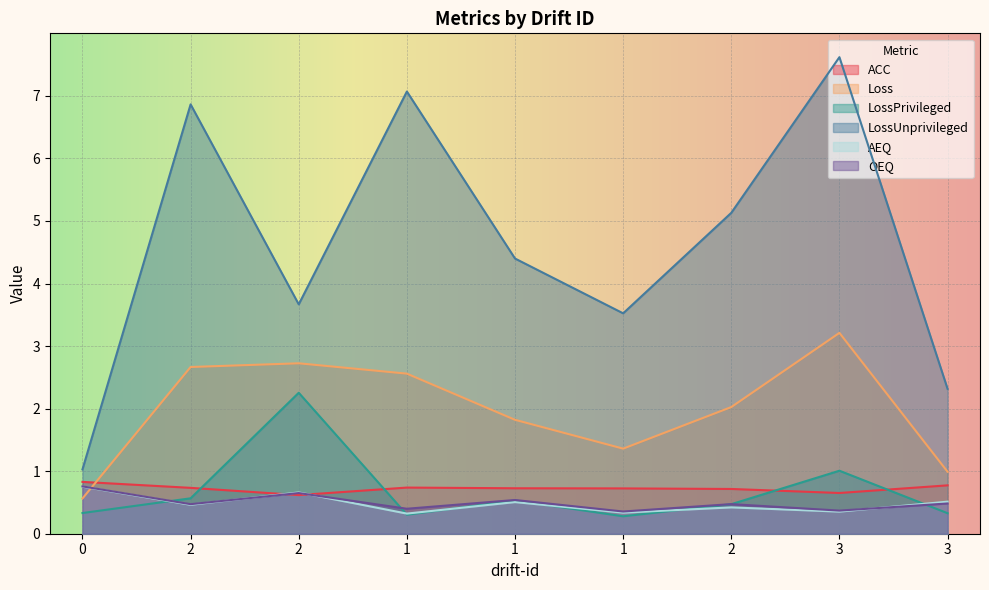

What is the maximum value for OEQ?

0.8